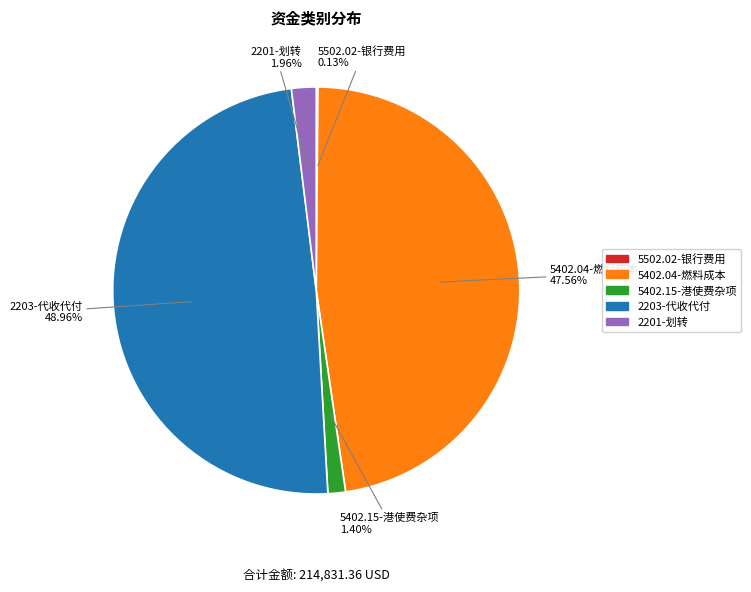

To the nearest percent, what is the difference between the 5402.04-燃料成本 and 2203-代收代付 slice percentages?

1%